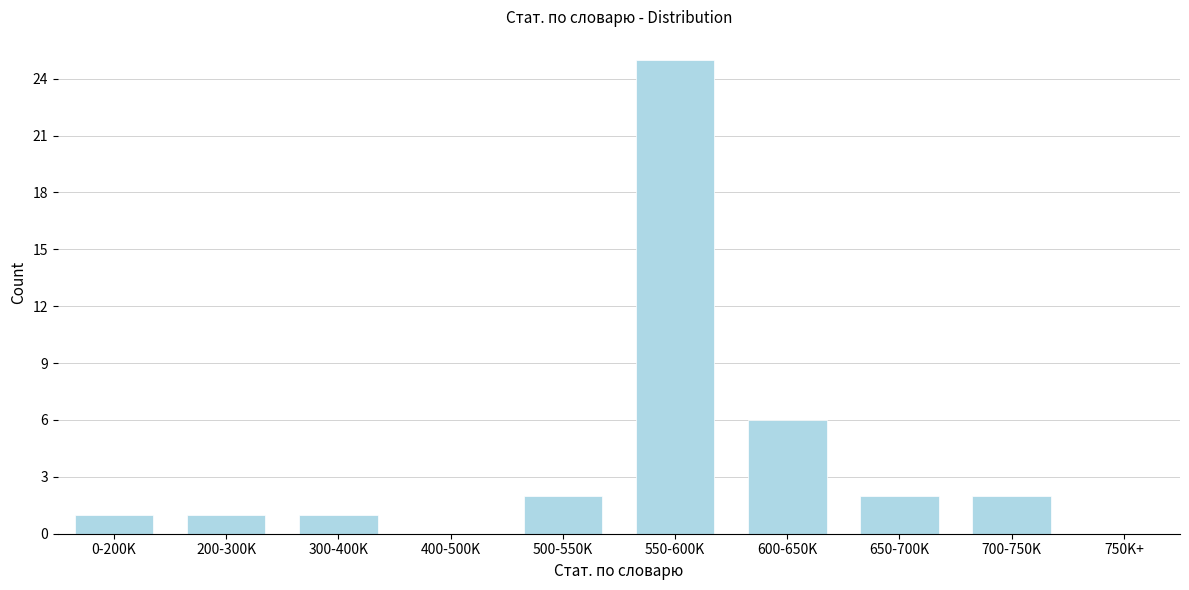

Reading right to left, extract all data points from this chart.

750K+=0	700-750K=2	650-700K=2	600-650K=6	550-600K=25	500-550K=2	400-500K=0	300-400K=1	200-300K=1	0-200K=1